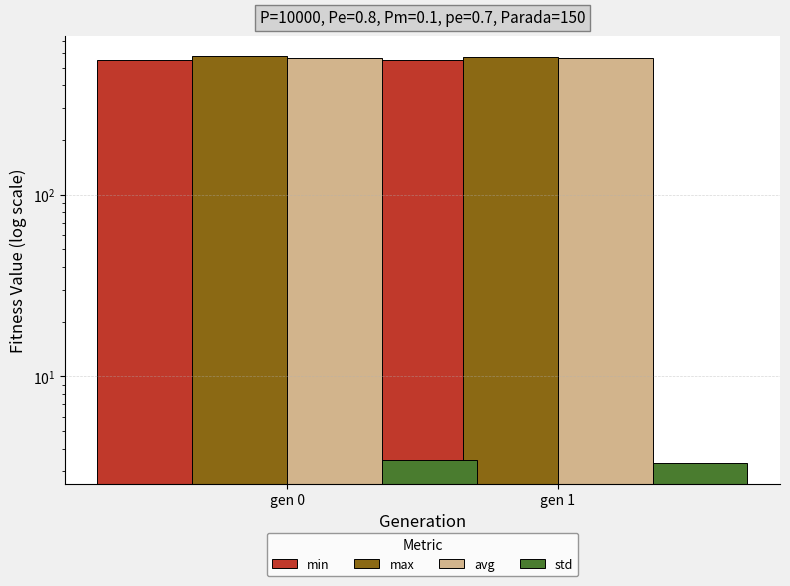

Which category has the lowest value in the avg series?

gen 1